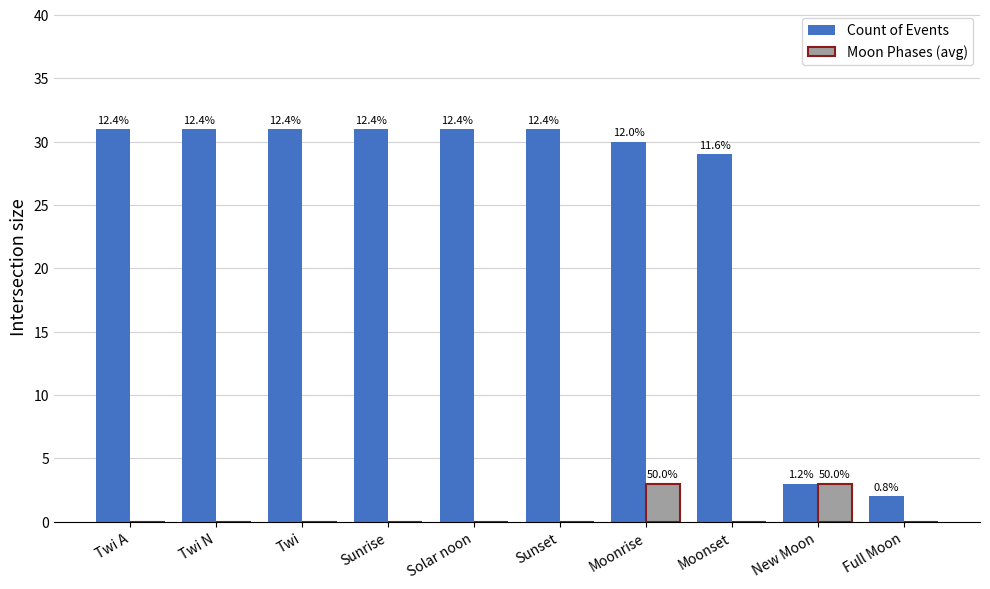

What are all the series names shown in the legend?

Count of Events, Moon Phases (avg)